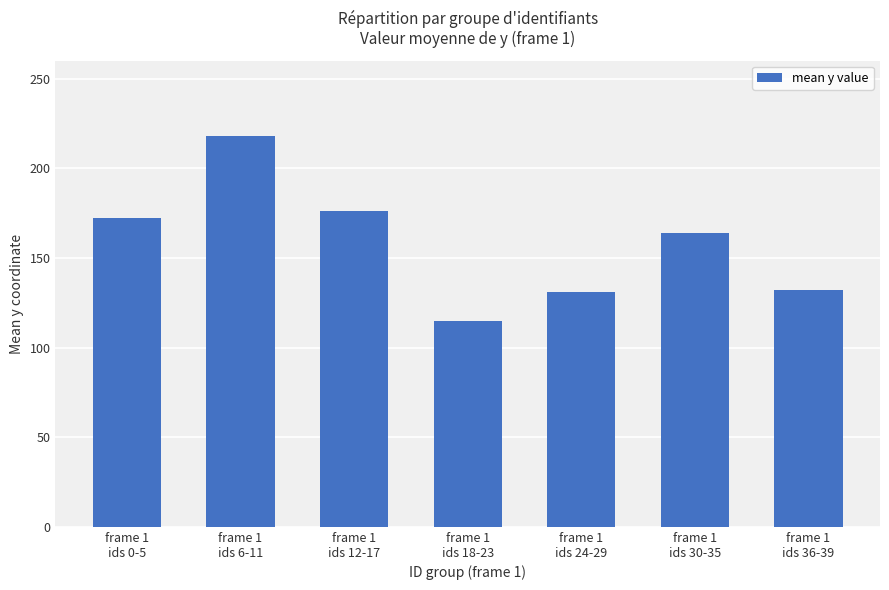

What is the value of the 2nd bar from the left?

218